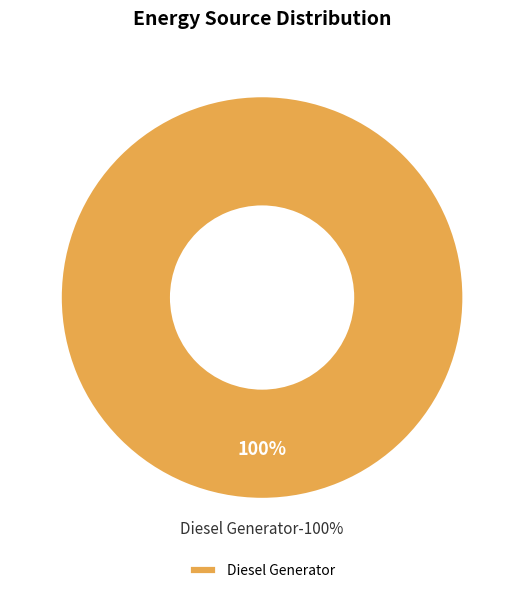

Is the sum of Owned Batteries and Diesel Generator greater than half?

Yes